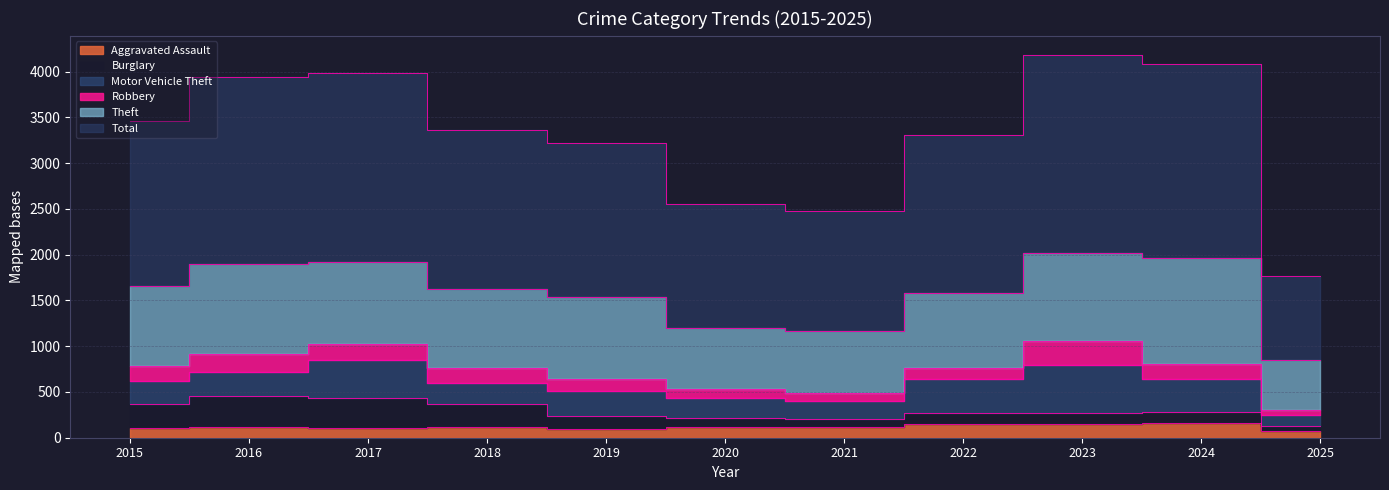

At which label does Total first exceed 1738?

2015